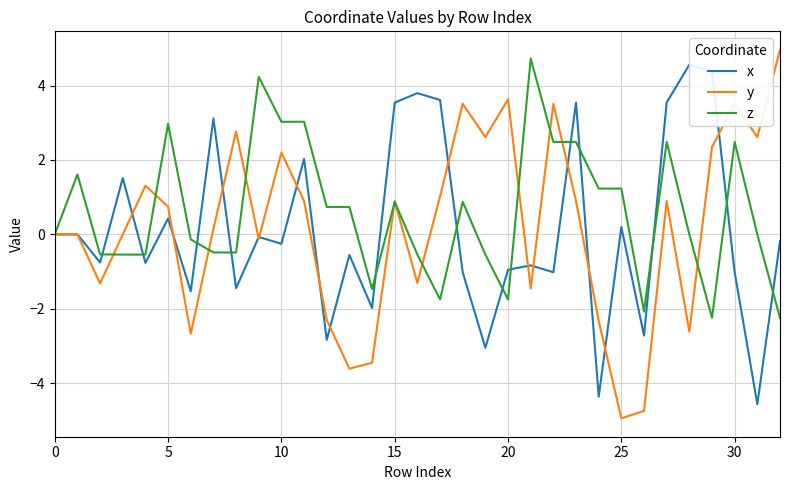

What is the difference between the x values at 10 and 12?

2.1